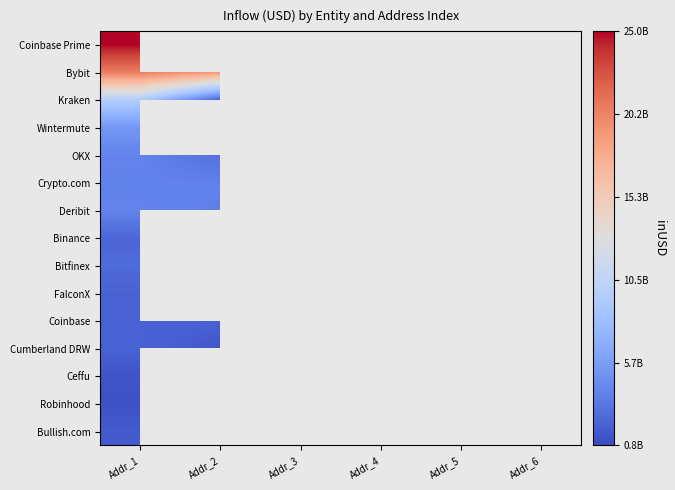

How many values in Bullish.com are above zero?

1